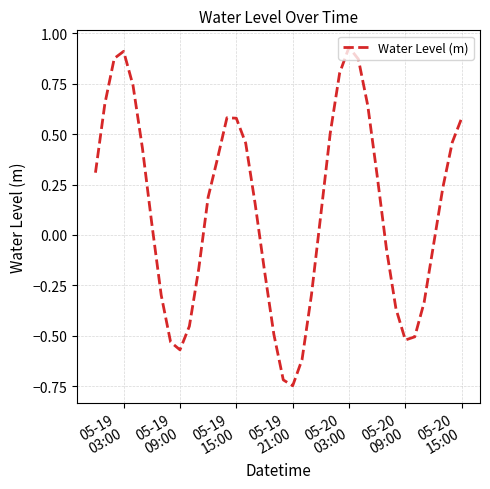

True or false: there are more than 0 points higher than both neighbors.

True